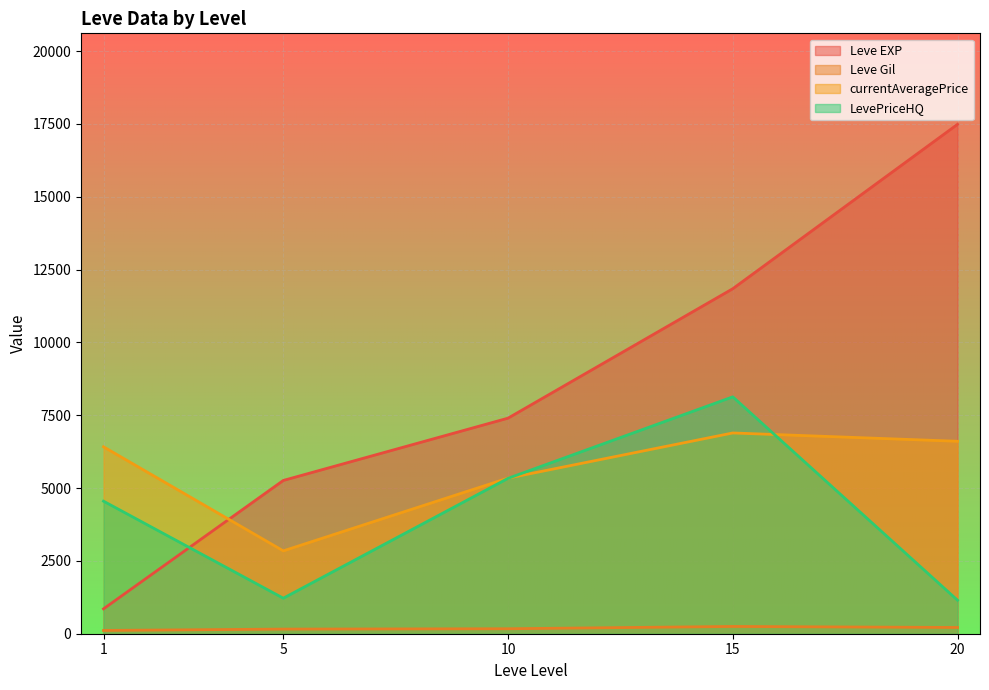

What is the average value of the currentAveragePrice series?

5620